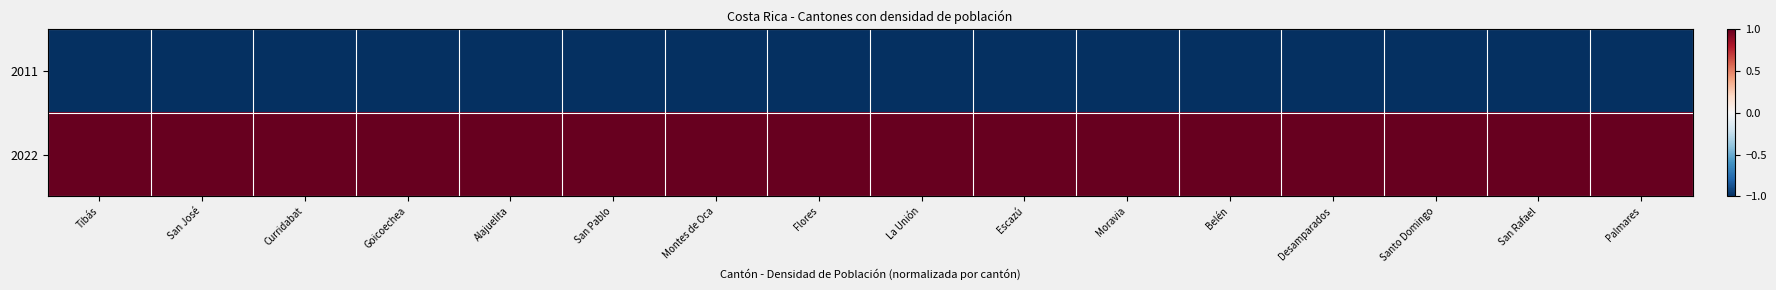

Which category has the lowest value across all series?

Tibás